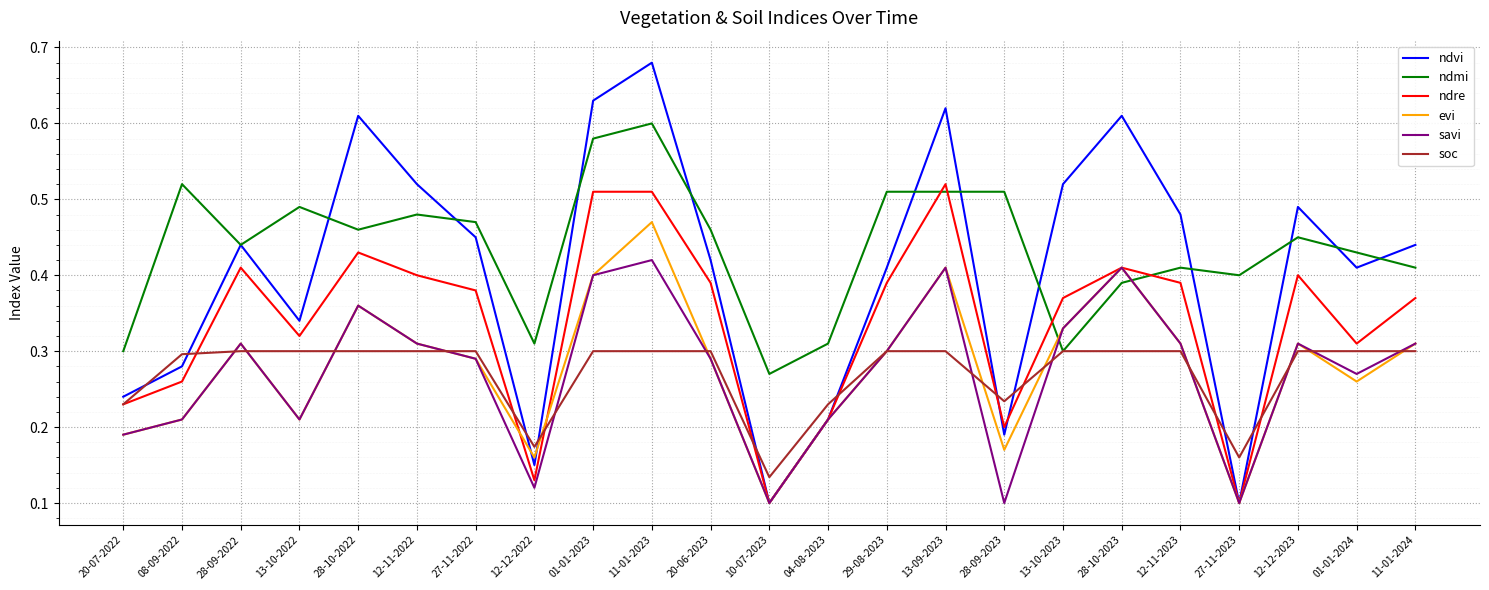

How many lines are shown in the chart?

6